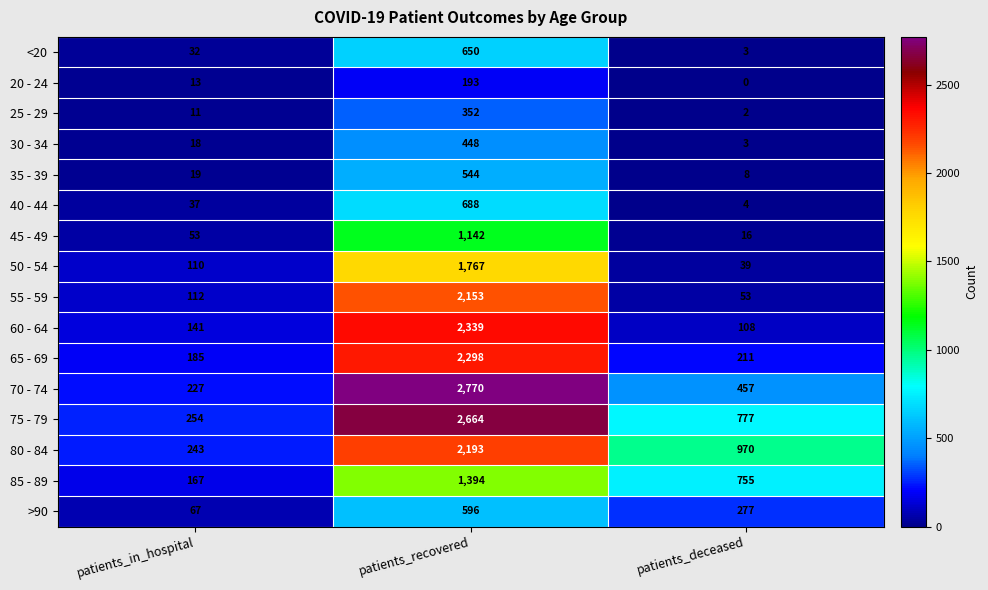

At how many categories does at least one series exceed 1794?

1